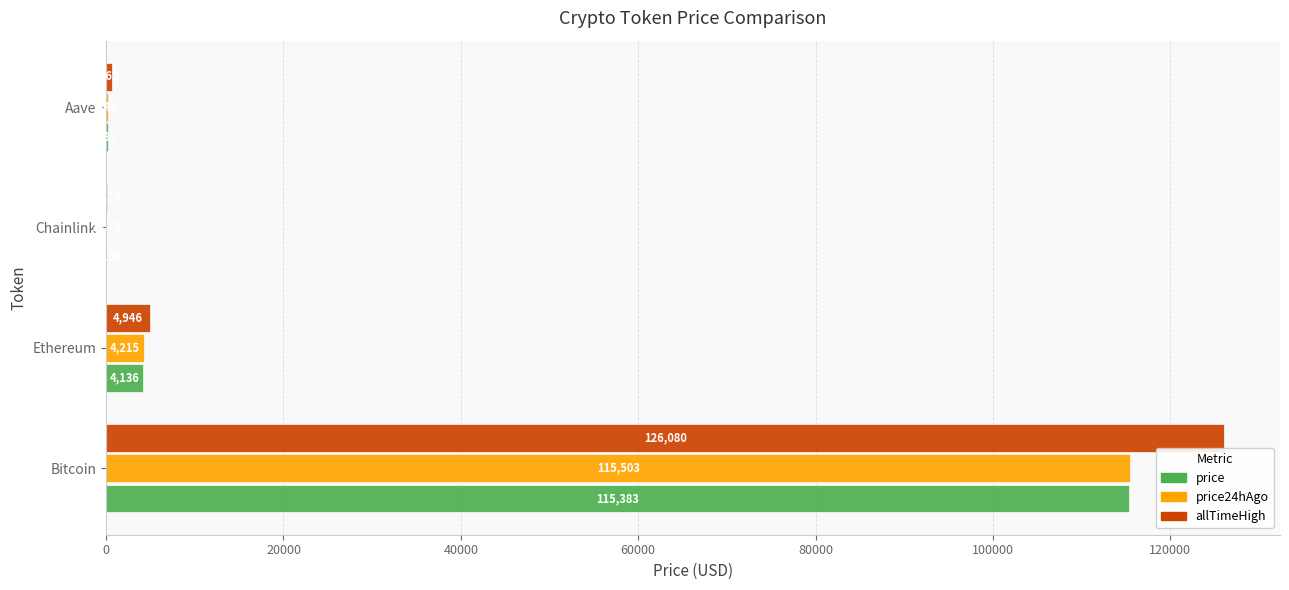

Is the value of price at Chainlink greater than the value of price24hAgo at Chainlink?

No